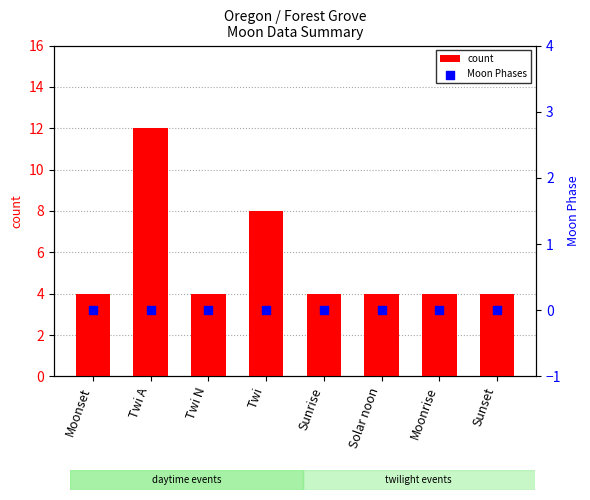

Which series contains the highest Y value?

count